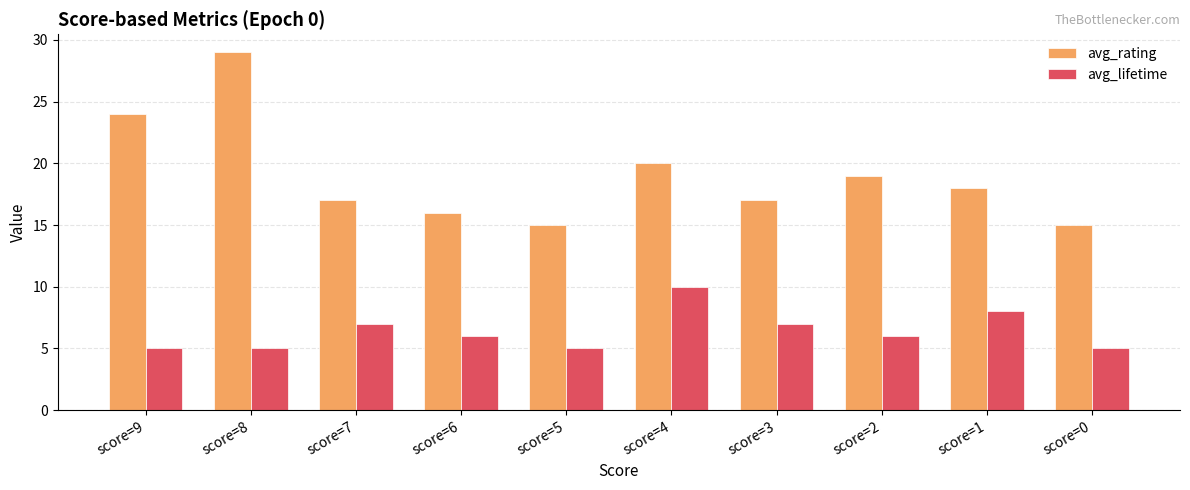

At which label does avg_rating first exceed 18?

score=9